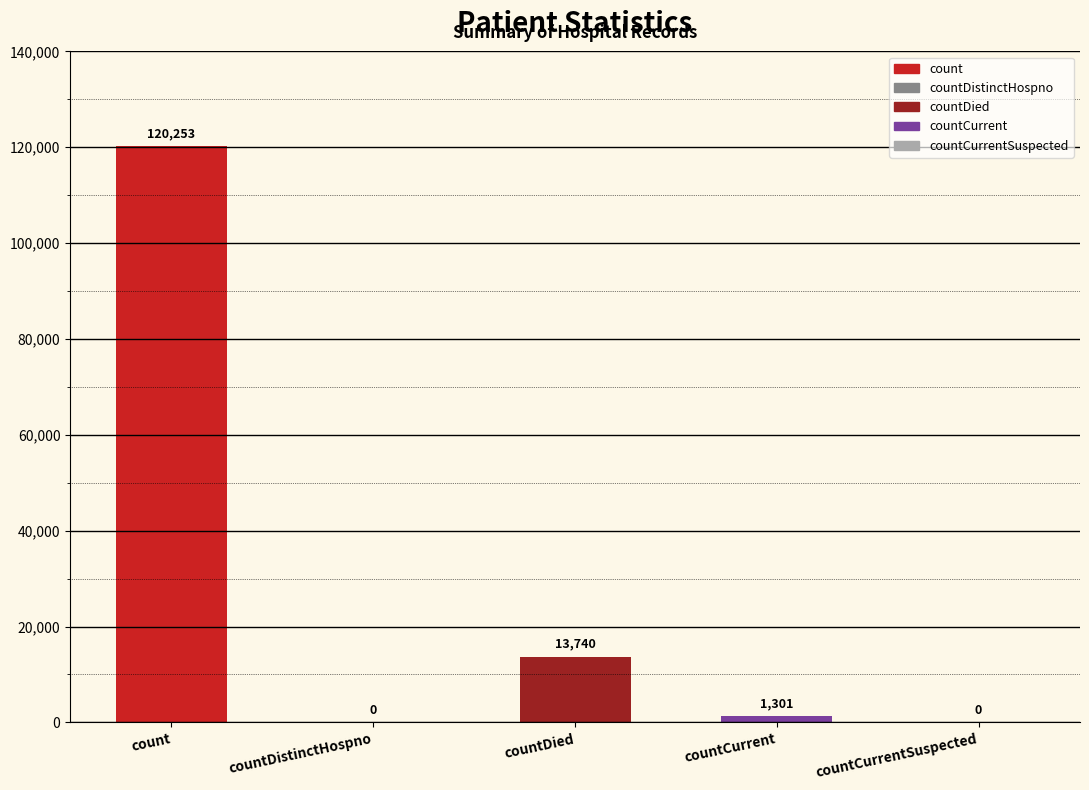

At which label does the data first exceed 1301?

count